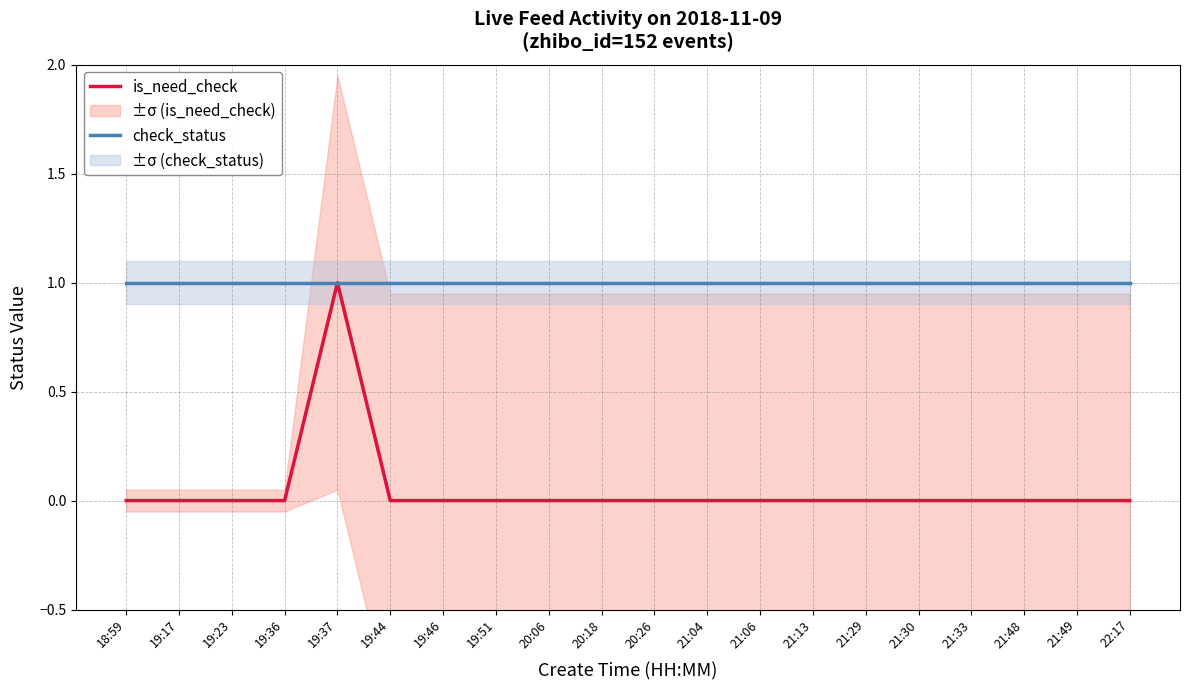

Is the value of is_need_check at 20:26 greater than the value of check_status at 19:46?

No